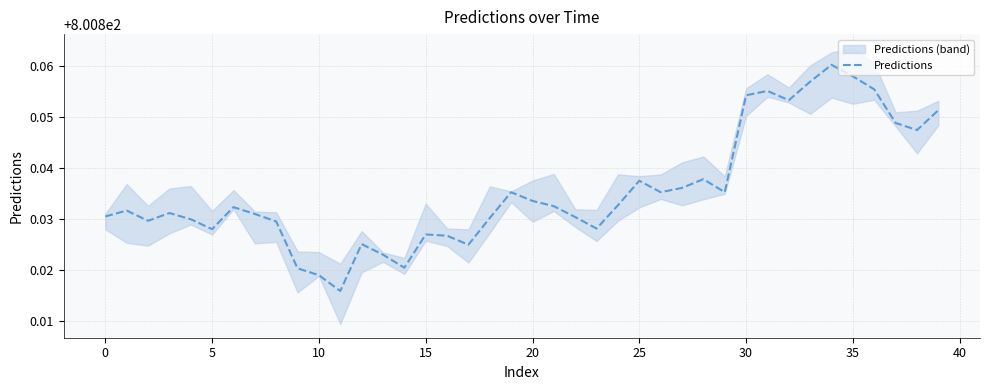

Between 25 and 5, which is larger?

25